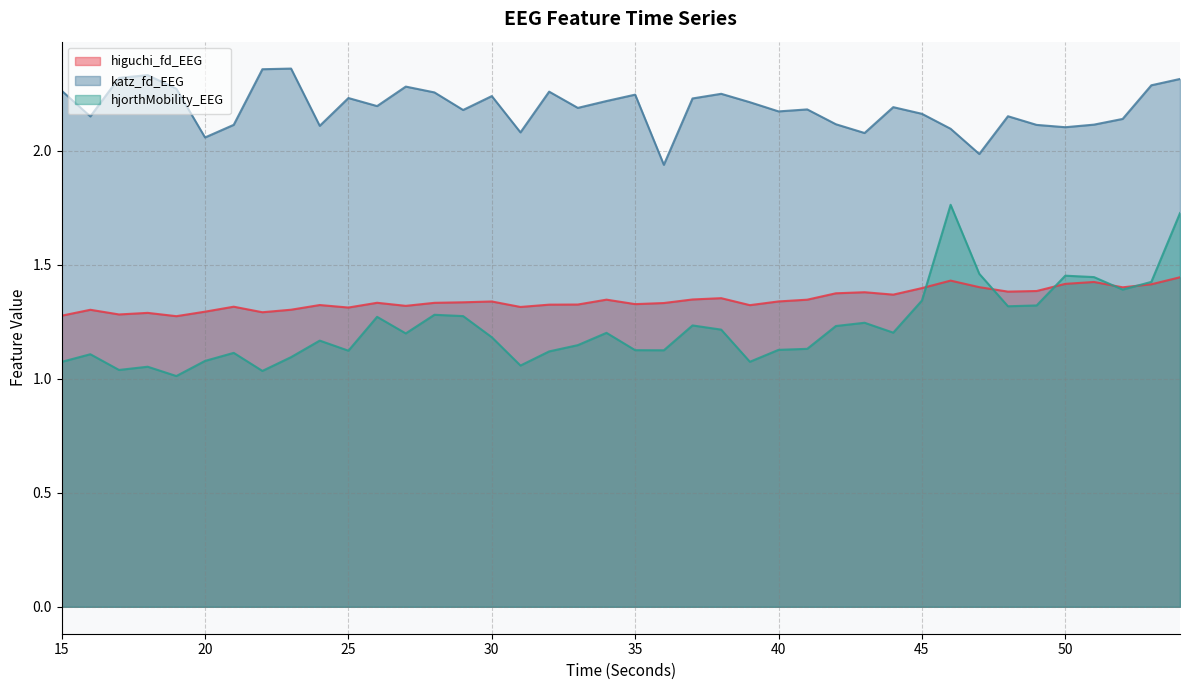

How many series are shown in this chart?

3